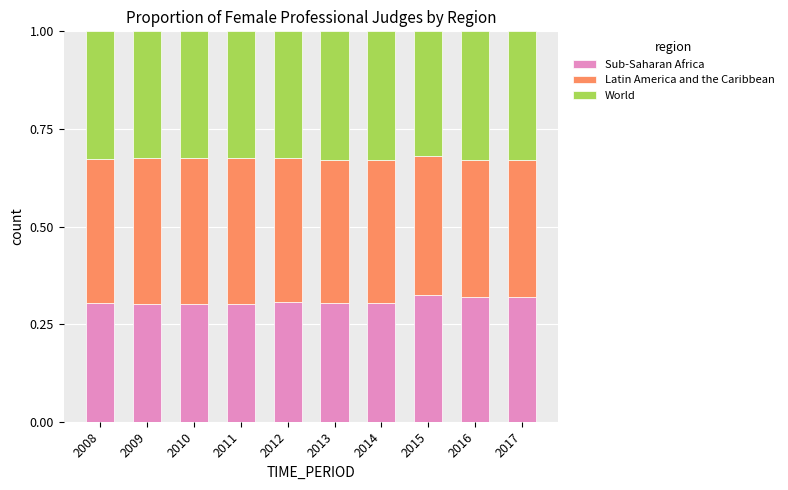

What is the total value across all series at 2010?

1.0